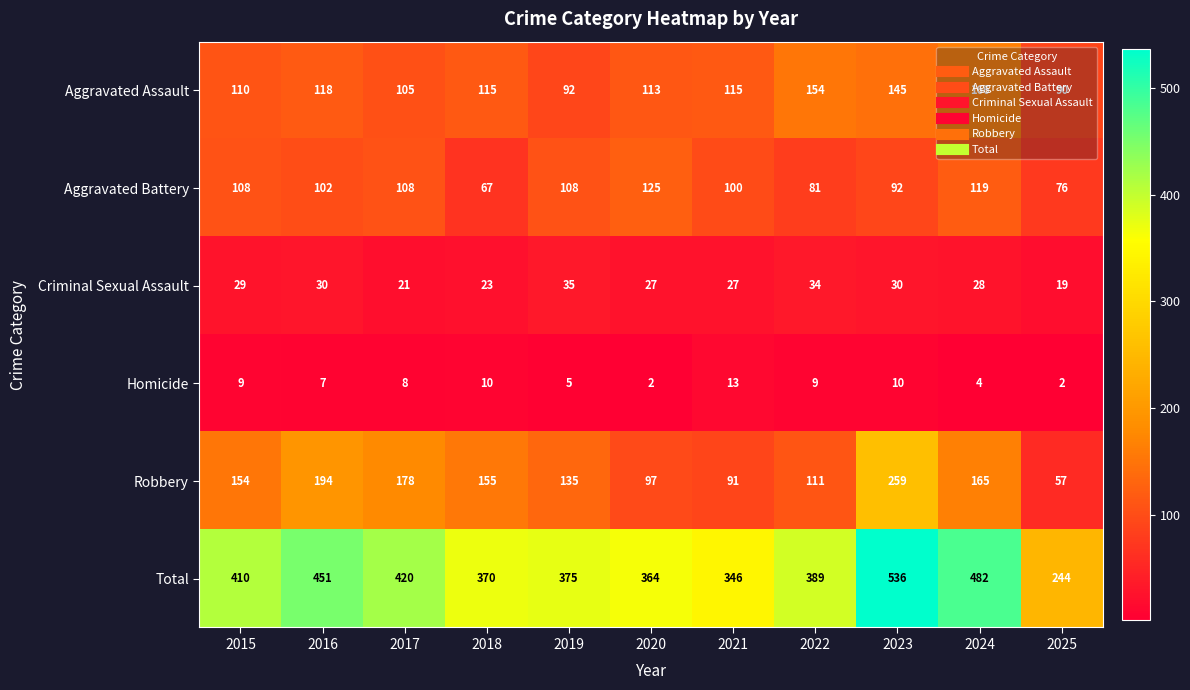

Which series has the largest total across all categories?

Total